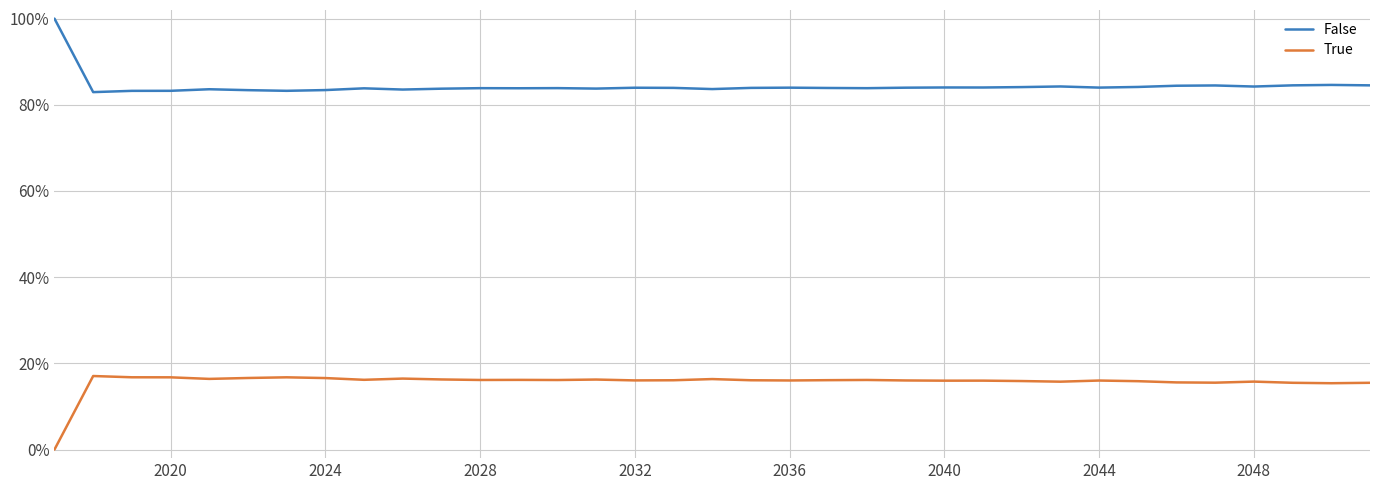

True or false: True and False intersect in this chart.

False